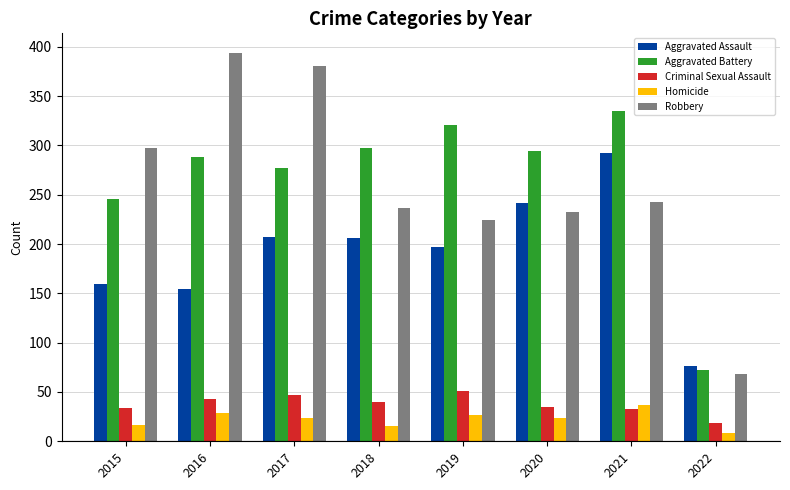

What is the total value across all series at 2016?

908